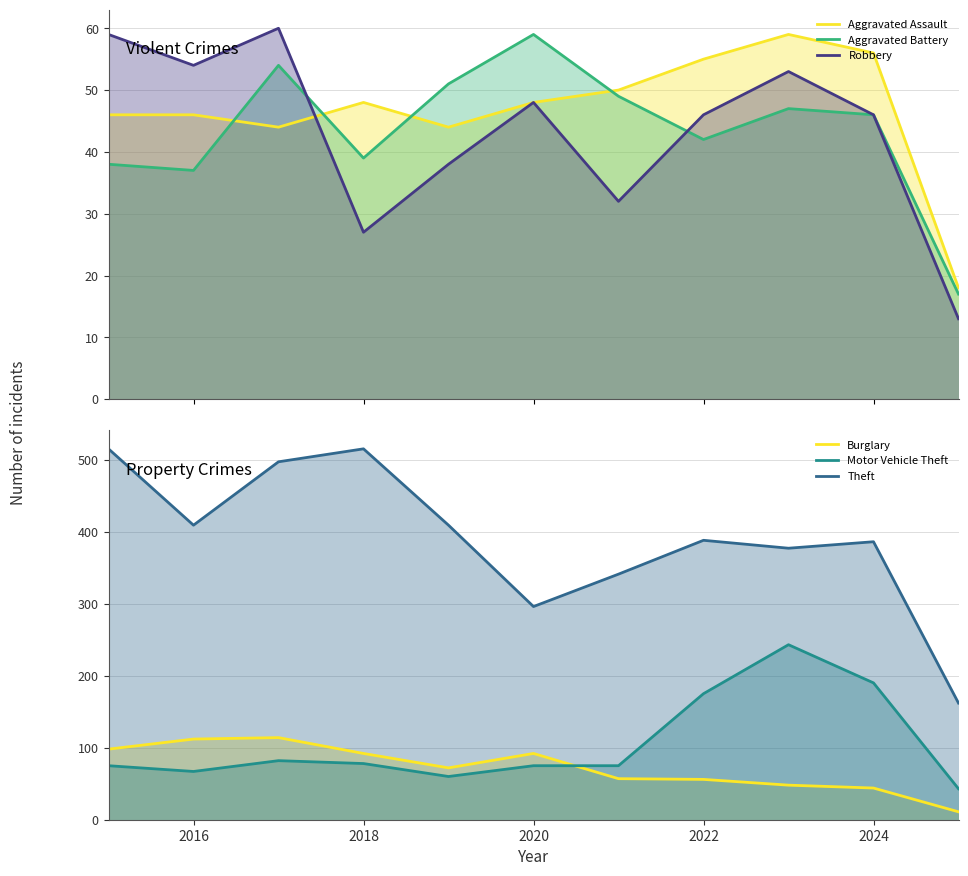

True or false: Aggravated Assault and Theft intersect in this chart.

False